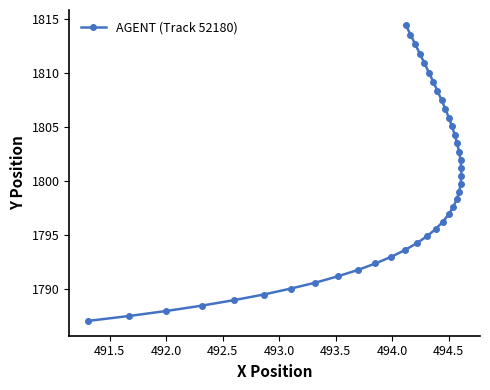

What is the greatest value displayed?

1814.5